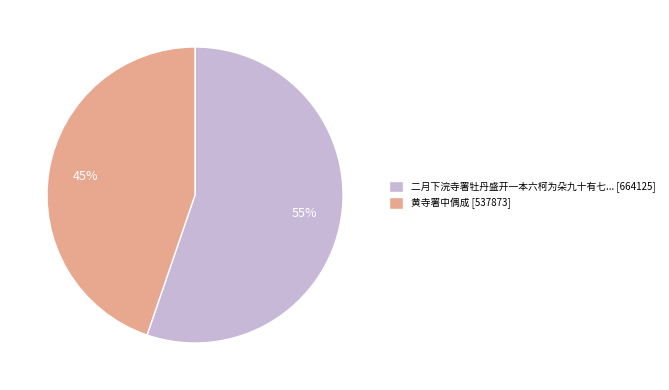

Is it true that 黄寺署中偶成 [537873] is 45% of the pie?

True